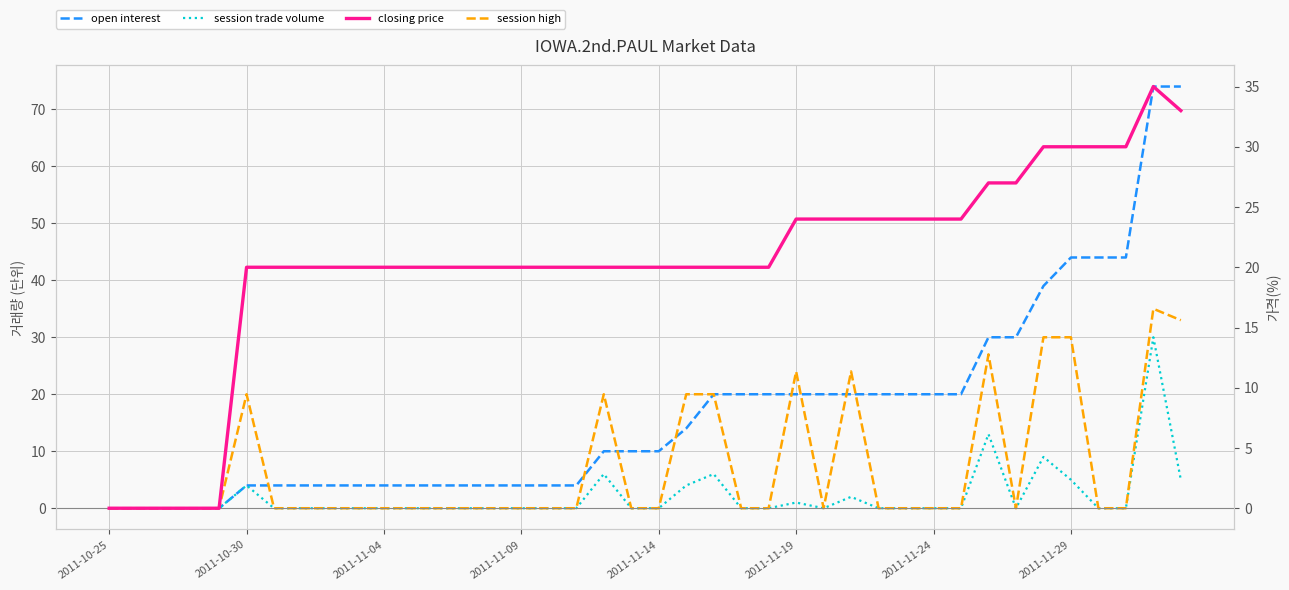

True or false: session trade volume and closing price intersect in this chart.

False